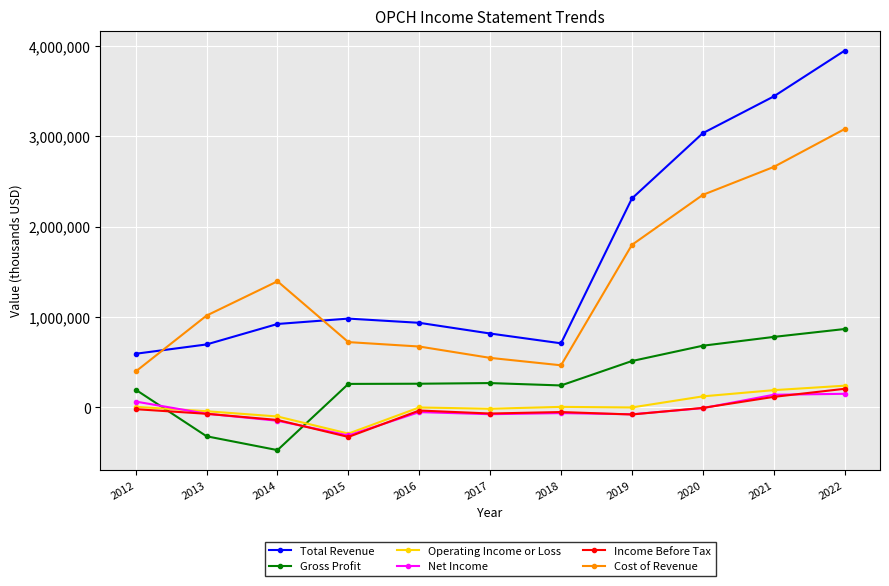

What is the sum of the Operating Income or Loss values at 2015 and 2020?

-167100